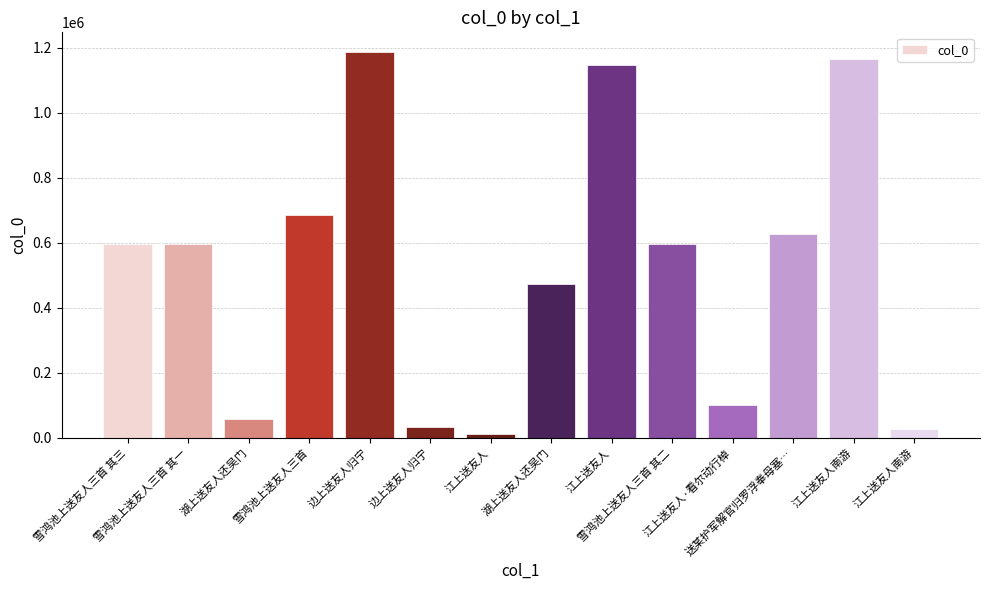

Are the bars horizontal?

No